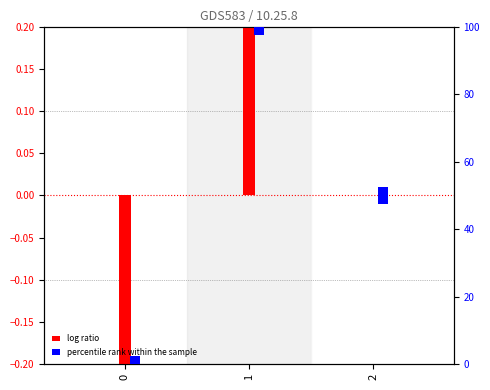

What is the value of the percentile rank within the sample bar at the 1st from the left?

5.0